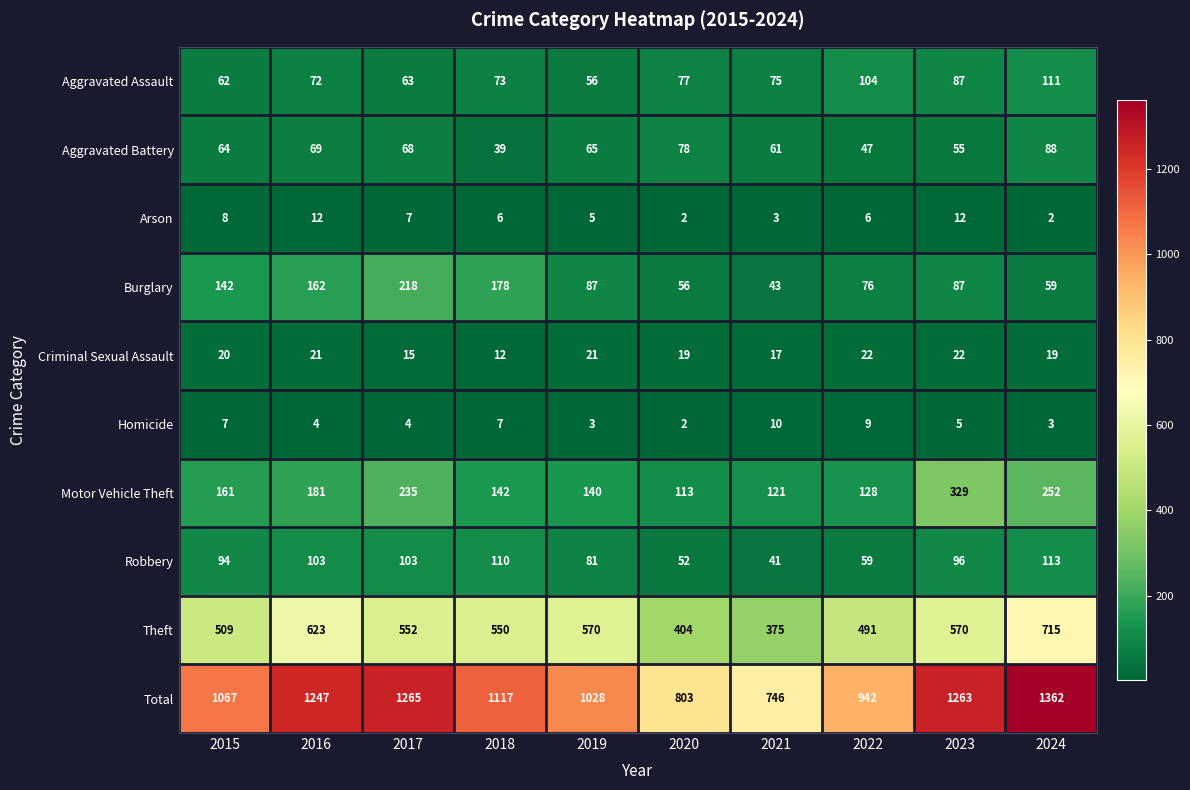

What is the minimum value for Motor Vehicle Theft?

113